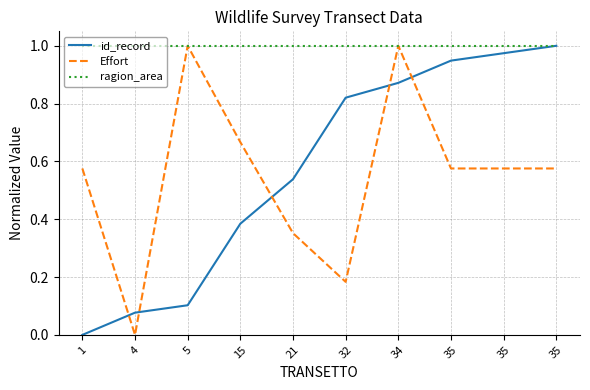

What are all the series names shown in the legend?

id_record, Effort, ragion_area